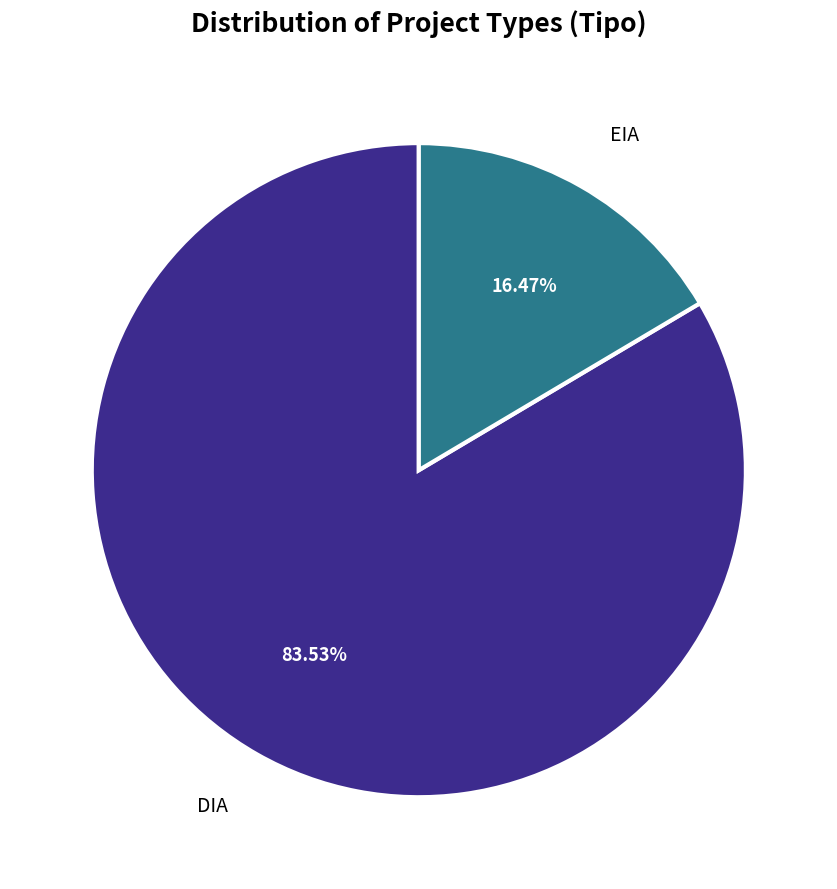

Do DIA and EIA together represent more than half of the pie?

Yes